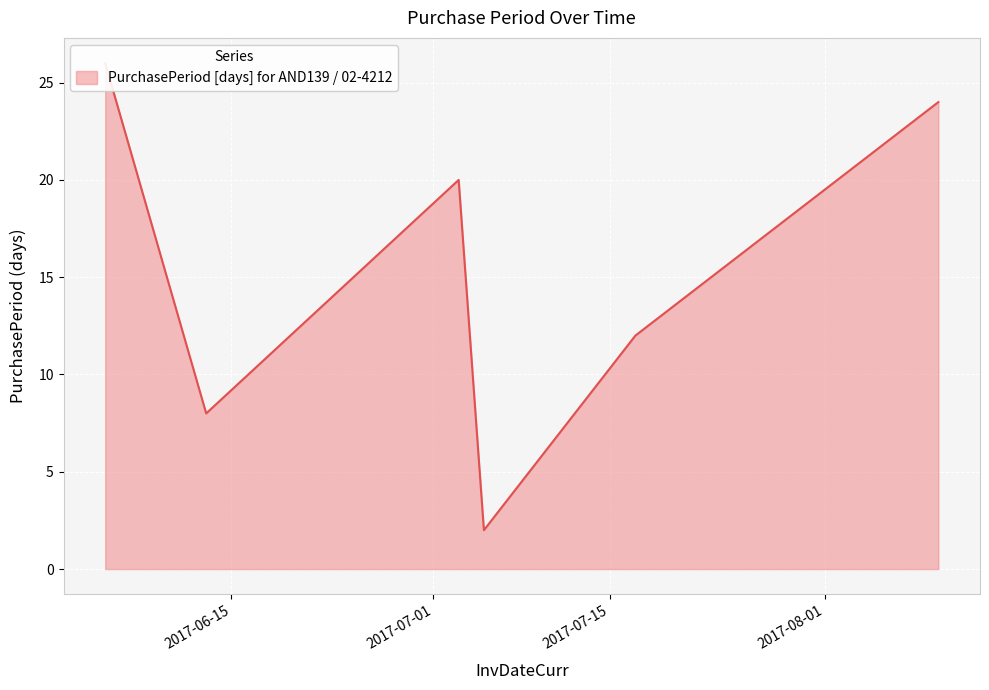

At which category does the chart reach its minimum across all series?

2017-07-05